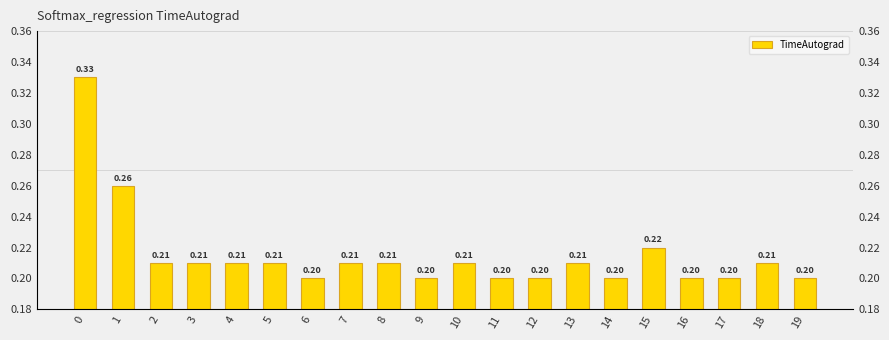

What is the average value?

0.2